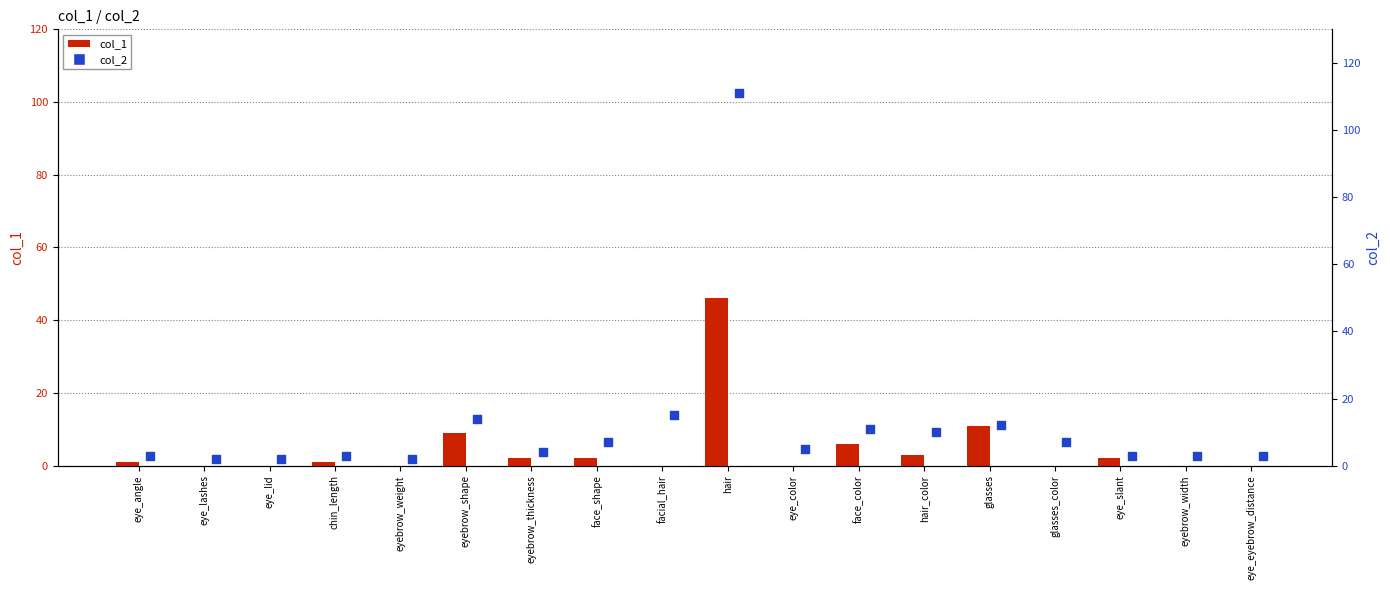

Which series has the largest total across all categories?

col_2